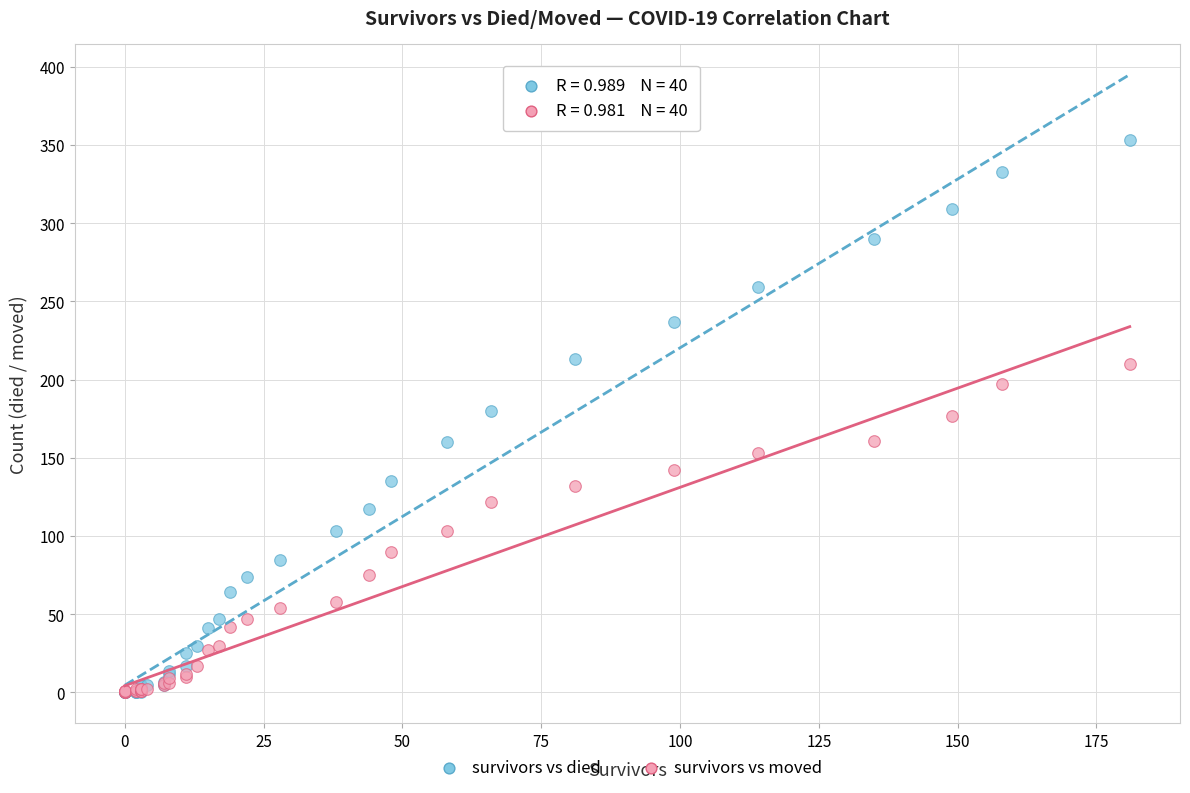

Which series contains the highest Y value?

survivors vs died